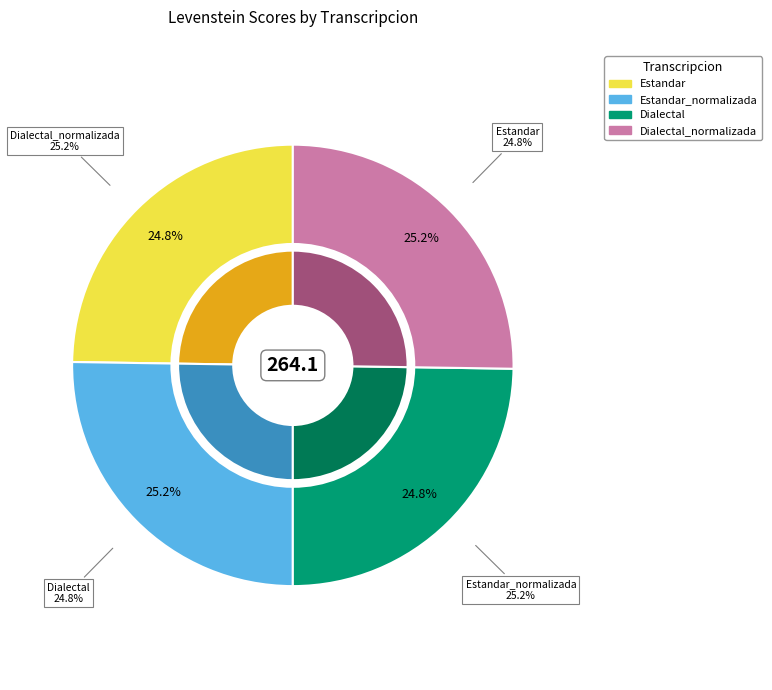

What percentage is the Estandar_normalizada slice, to the nearest percent?

25%